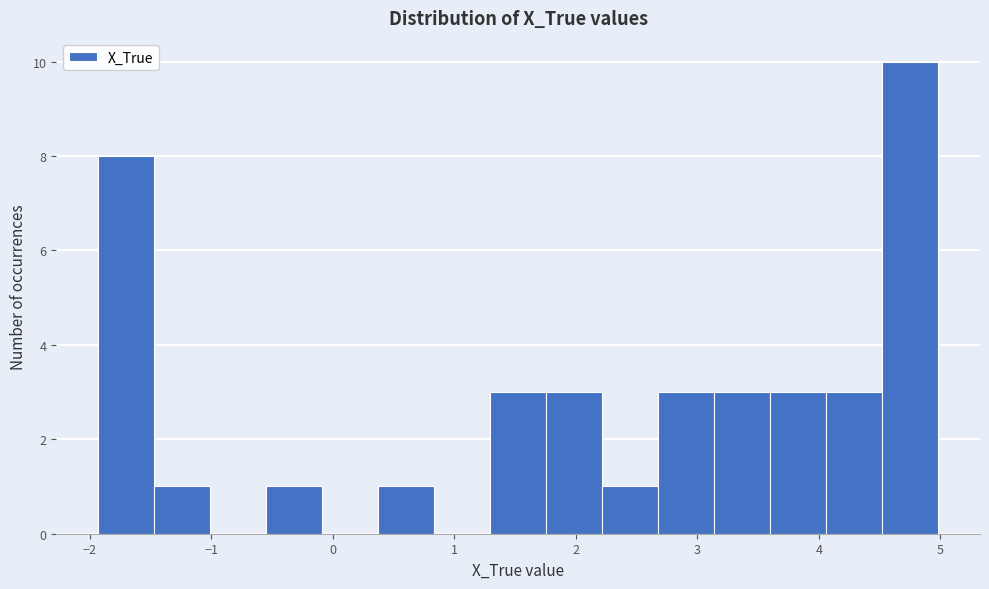

How tall is the bar that spans 3.1 to 3.6 on the x-axis? Neither the bar edges nor the heights are printed on the chart, so give them approximately, as read against the axes.

3